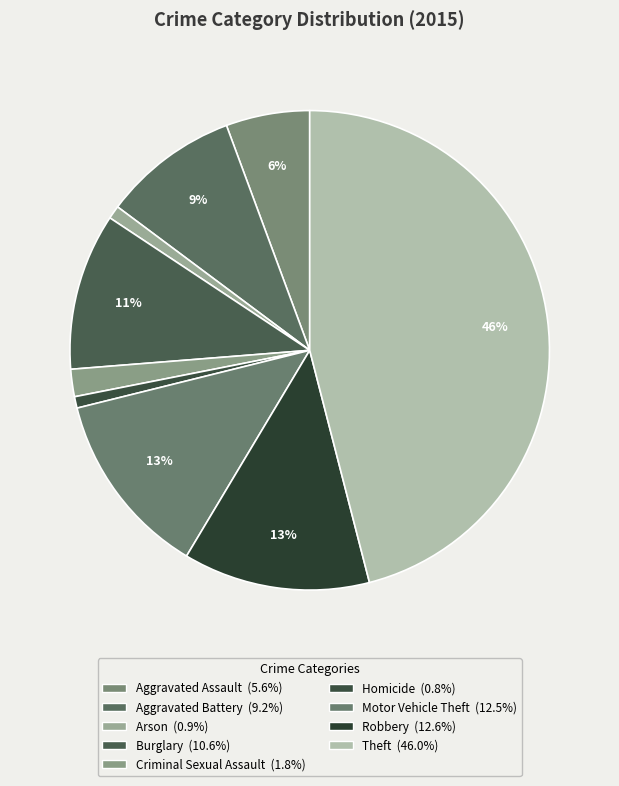

To the nearest percent, what is the combined percentage of Motor Vehicle Theft and Arson?

13%